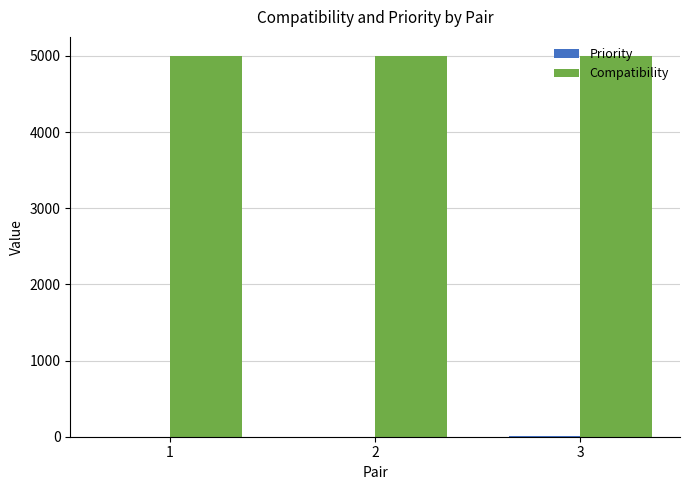

Which series has the largest total across all categories?

Compatibility